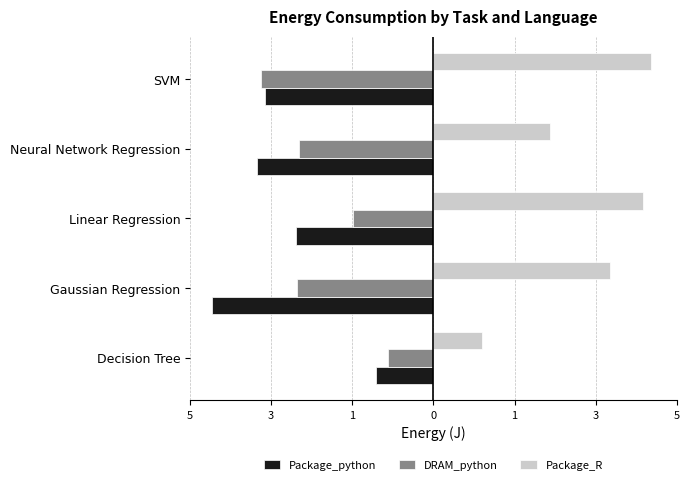

What is the minimum value shown in the chart?

-4.8